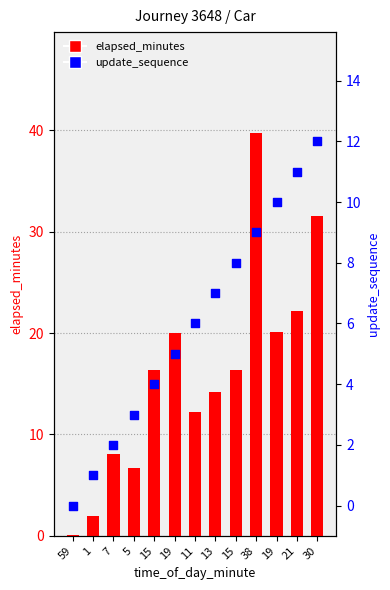

Which series has the largest total across all categories?

elapsed_minutes